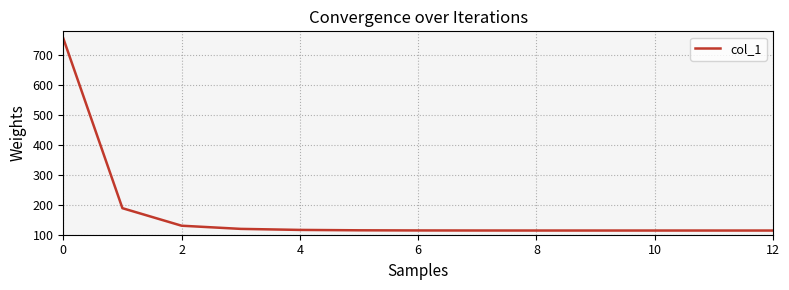

What is the maximum value shown in the chart?

756.7